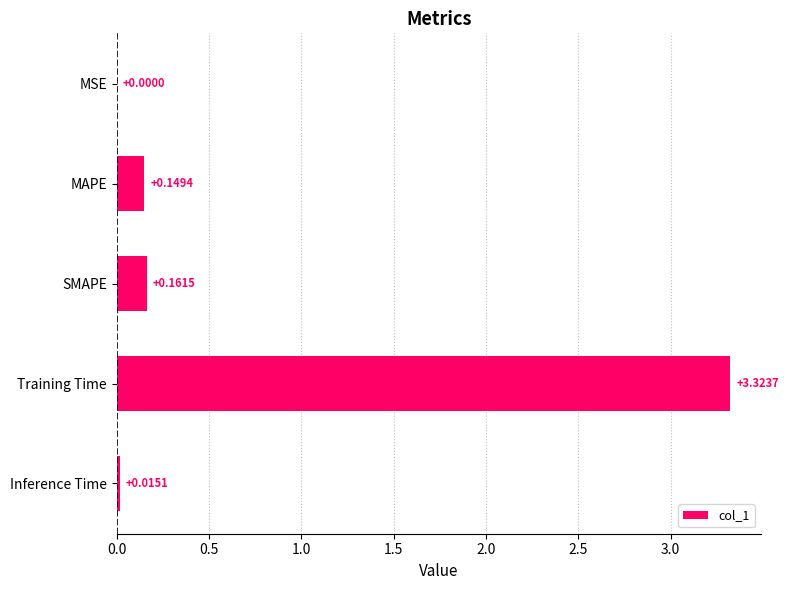

Which category has the highest value across all series?

Training Time